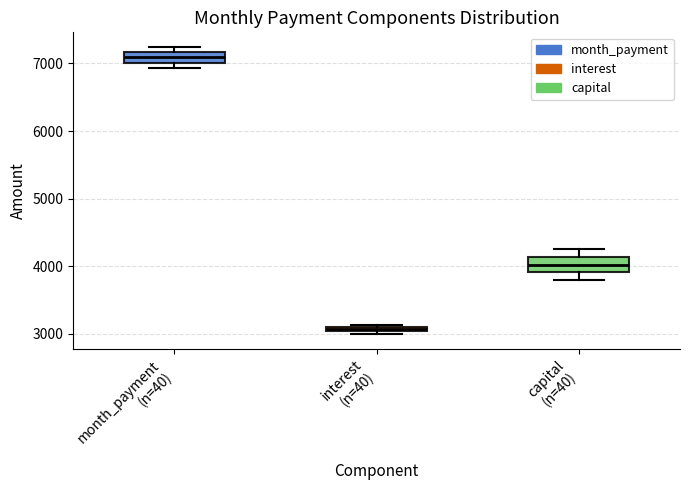

Where does the lower whisker of the box for capital (n=40) end on the y-axis? The values are not printed on the chart, so give them approximately, as read against the axis.

3800